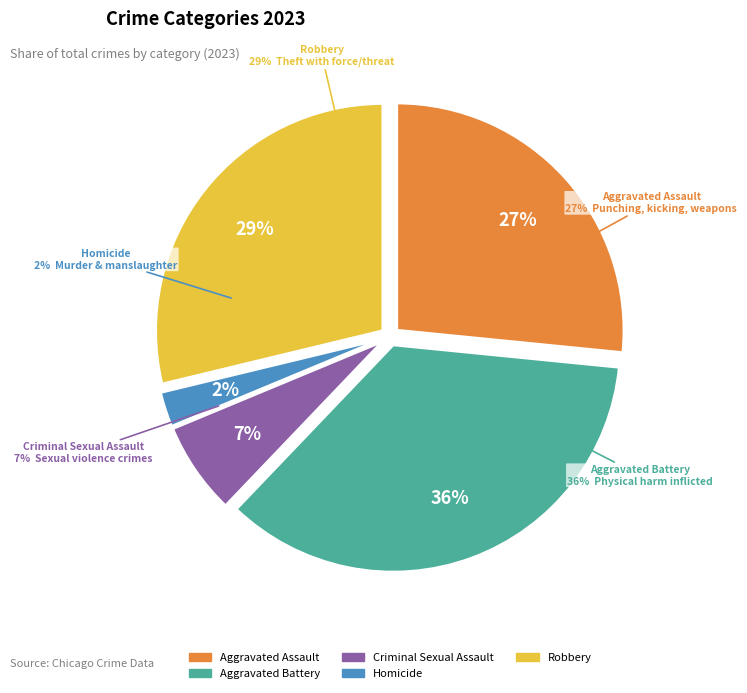

To the nearest percent, what percentage of the pie is Robbery?

29%